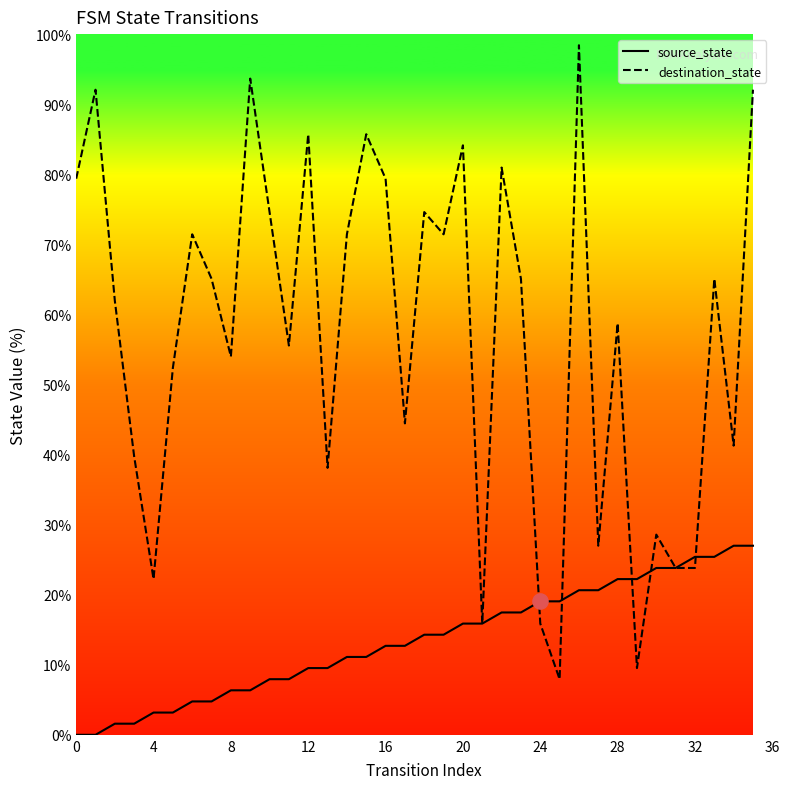

Is the value of source_state at 4 greater than the value of destination_state at 12?

No